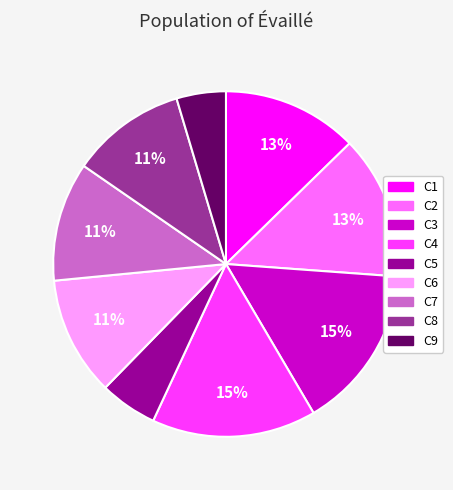

Is it true that C6 is 1% of the pie?

False